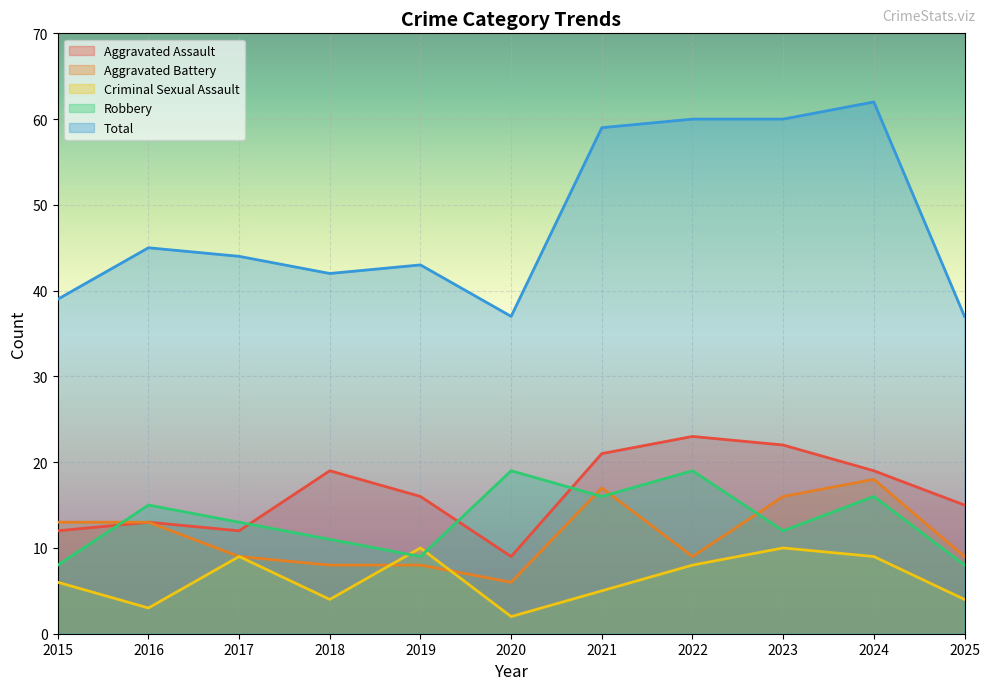

What are all the series names shown in the legend?

Aggravated Assault, Aggravated Battery, Criminal Sexual Assault, Robbery, Total